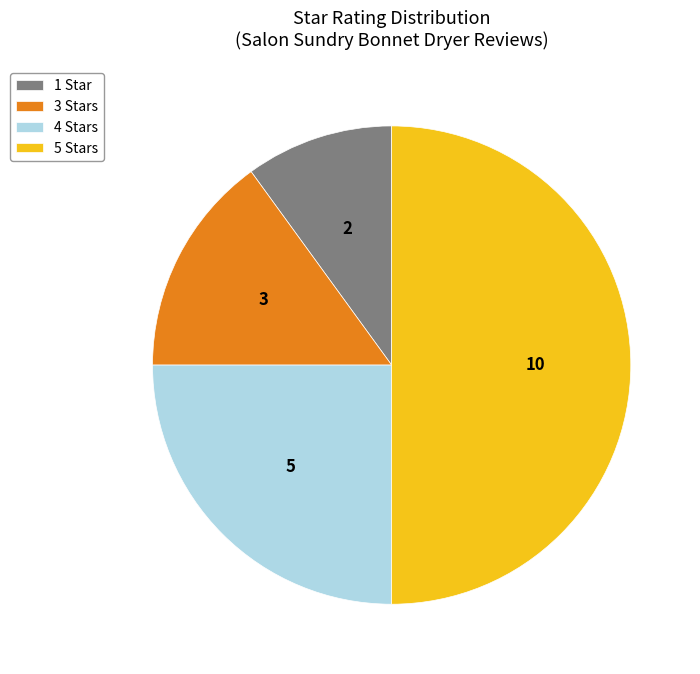

Which category has the biggest portion of the pie?

5 Stars